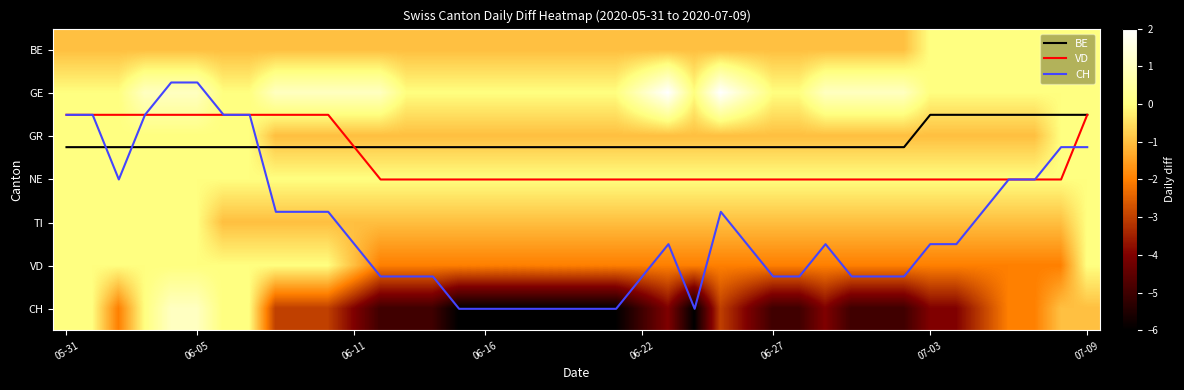

At which label does BE first exceed 2?

05-31